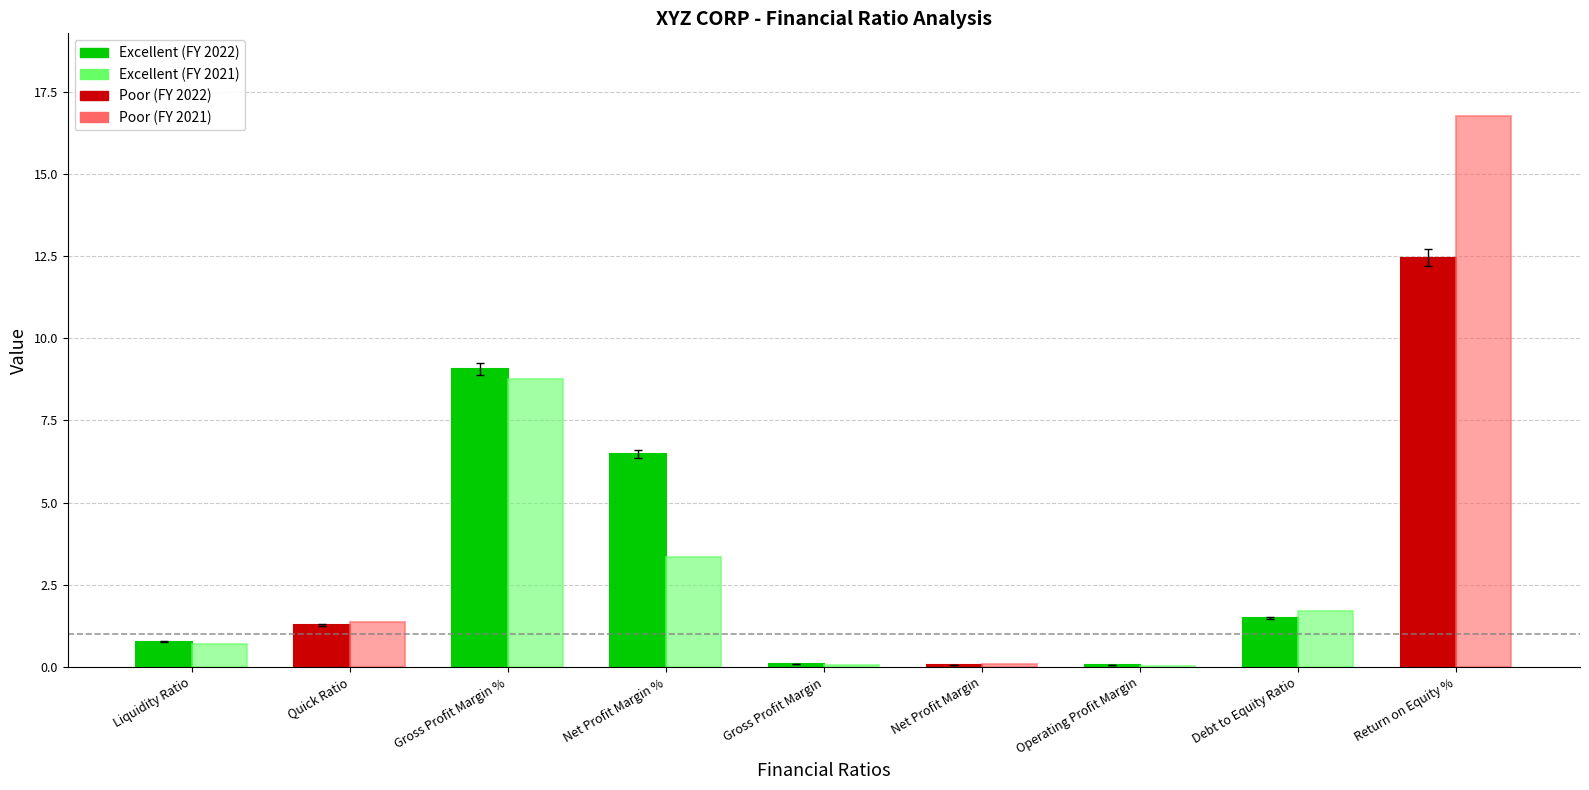

How many series are shown in this chart?

2